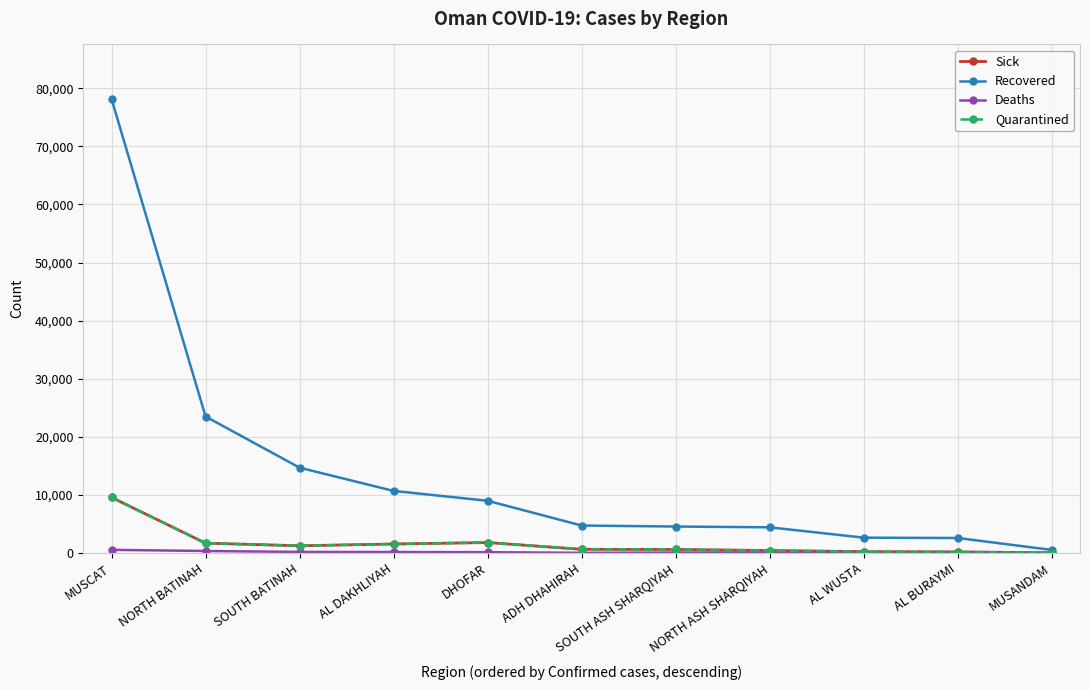

Which series has the widest spread of values?

Recovered